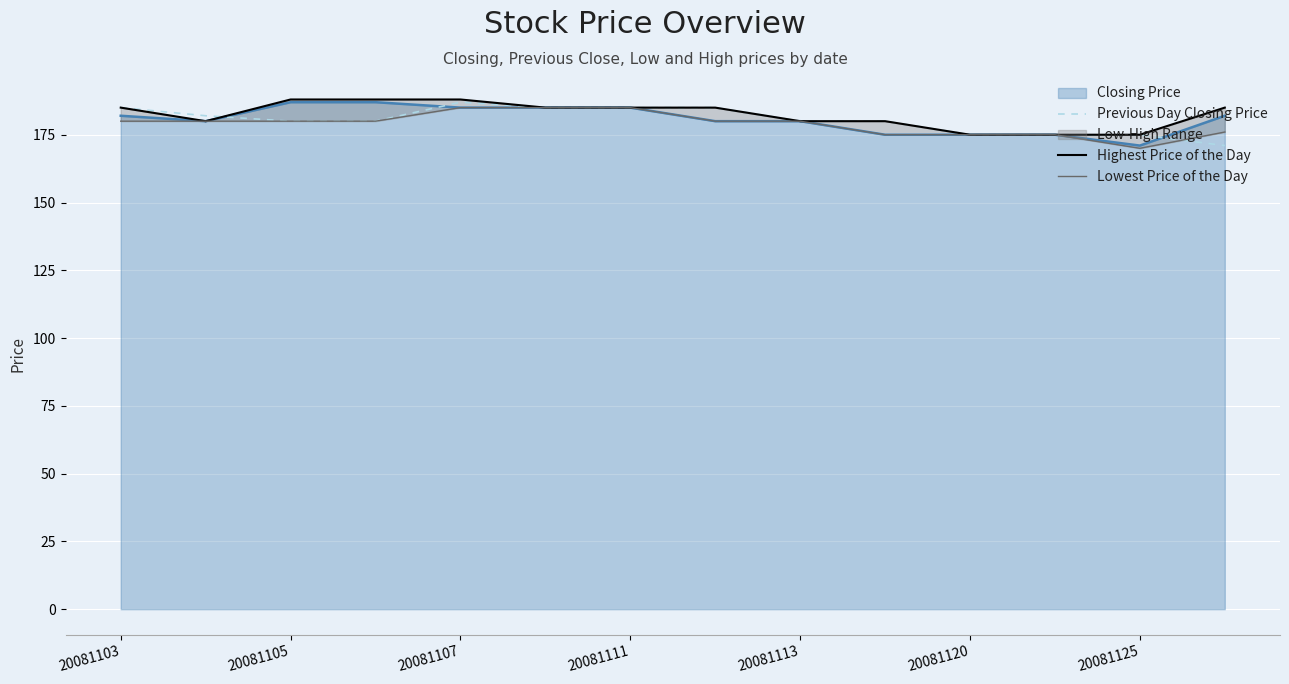

At how many categories does at least one series exceed 186?

3